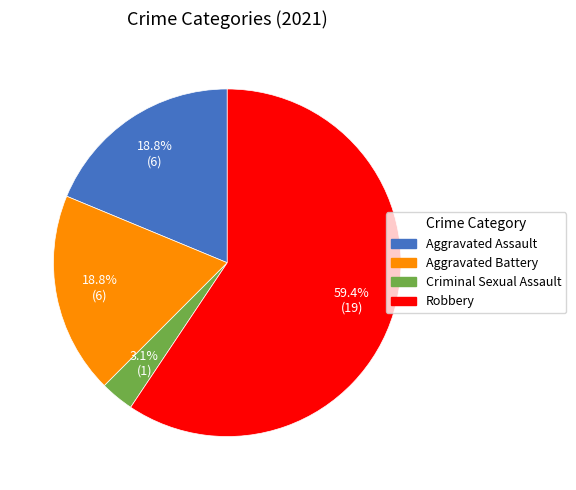

Between Criminal Sexual Assault and Aggravated Battery, which is larger?

Aggravated Battery